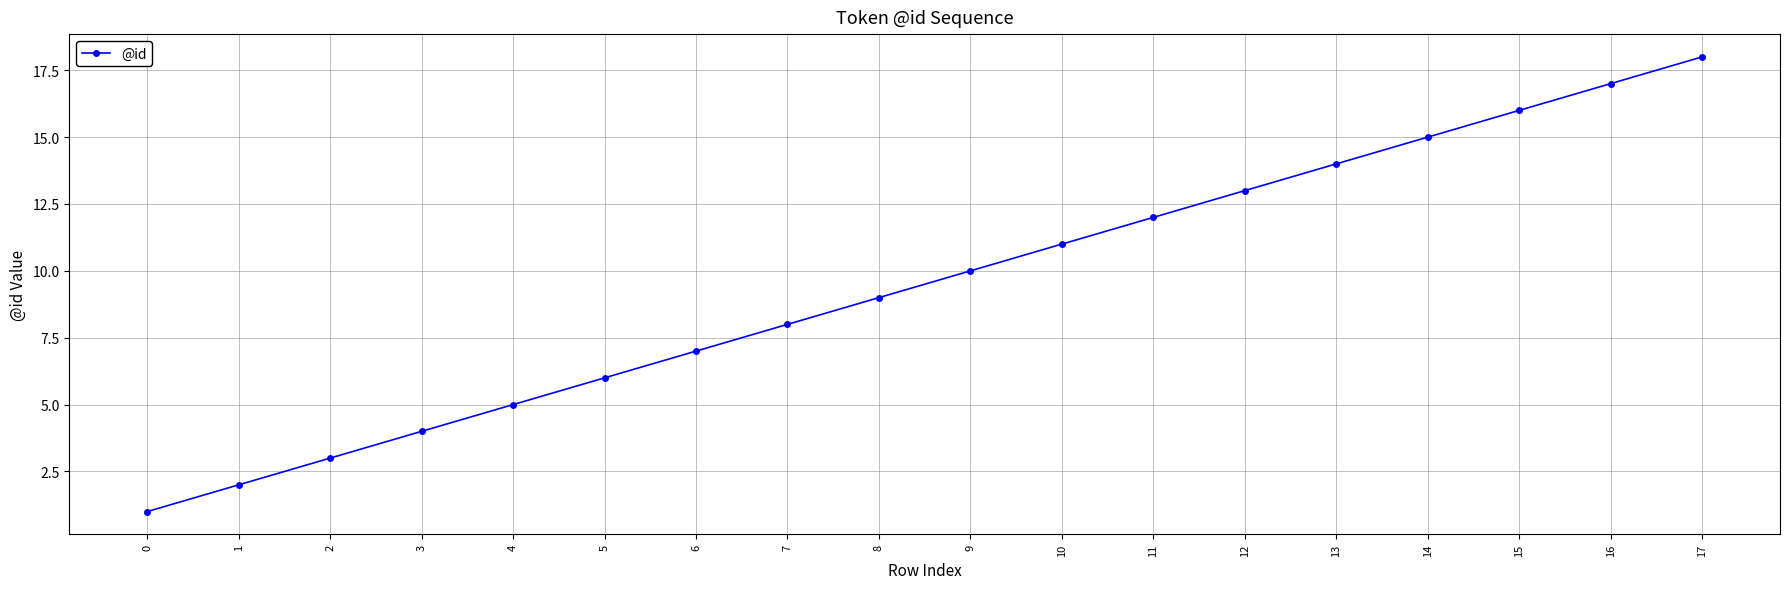

What is the value of the 7th point from the left?

7